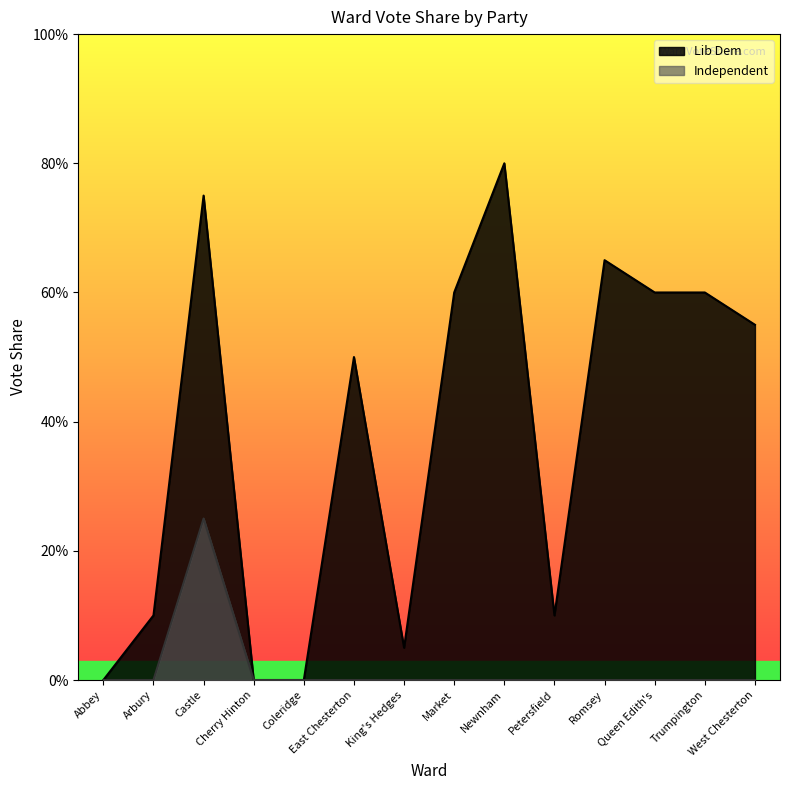

True or false: Independent has a value of 0.0 at Queen Edith's.

True